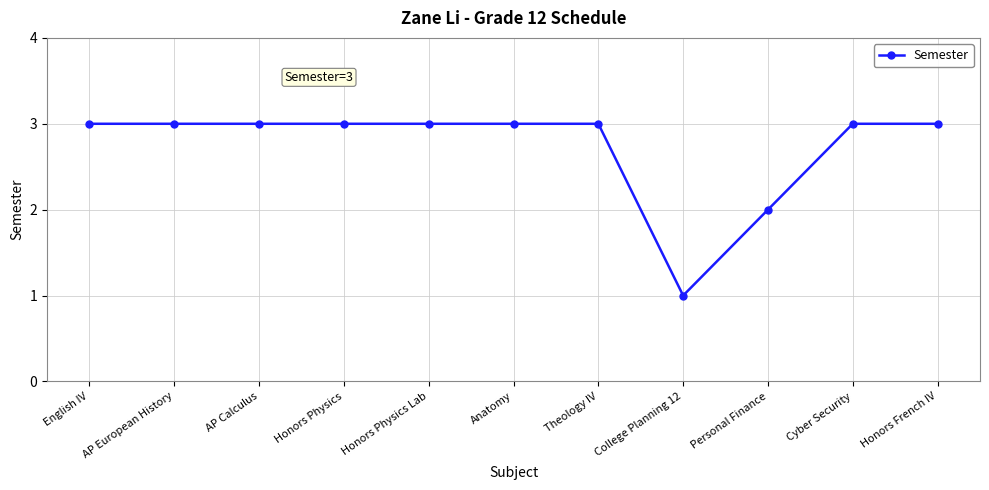

What is the sum of all values?

30